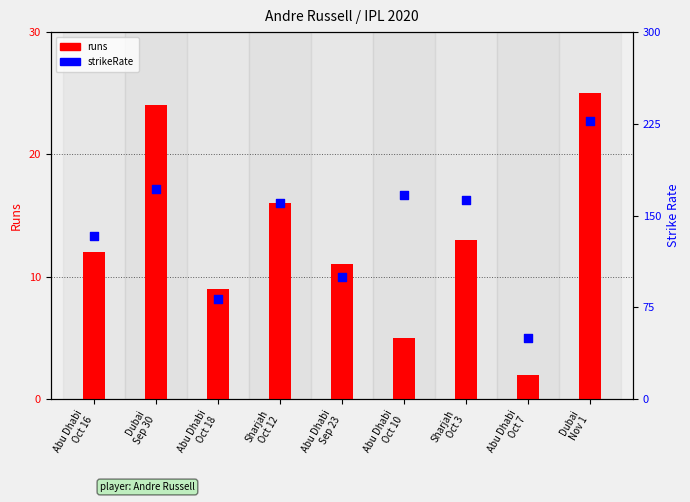

Is the value of runs at Sharjah
Oct 12 greater than the value of strikeRate at Sharjah
Oct 12?

No